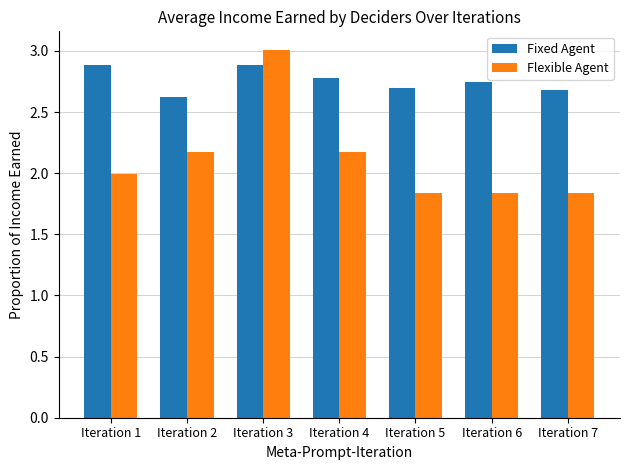

What is the value of the Fixed Agent bar at the 2nd from the left?

2.6